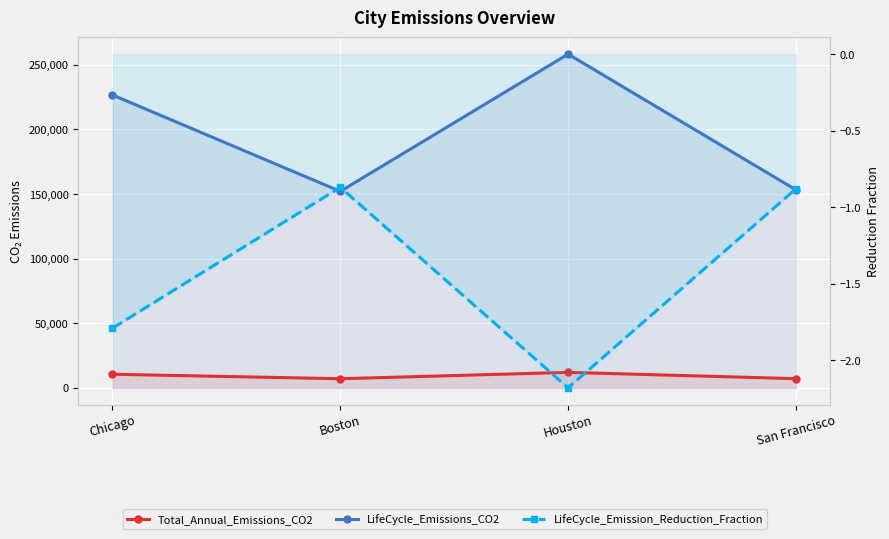

At which category is the sum across all series the highest?

Houston